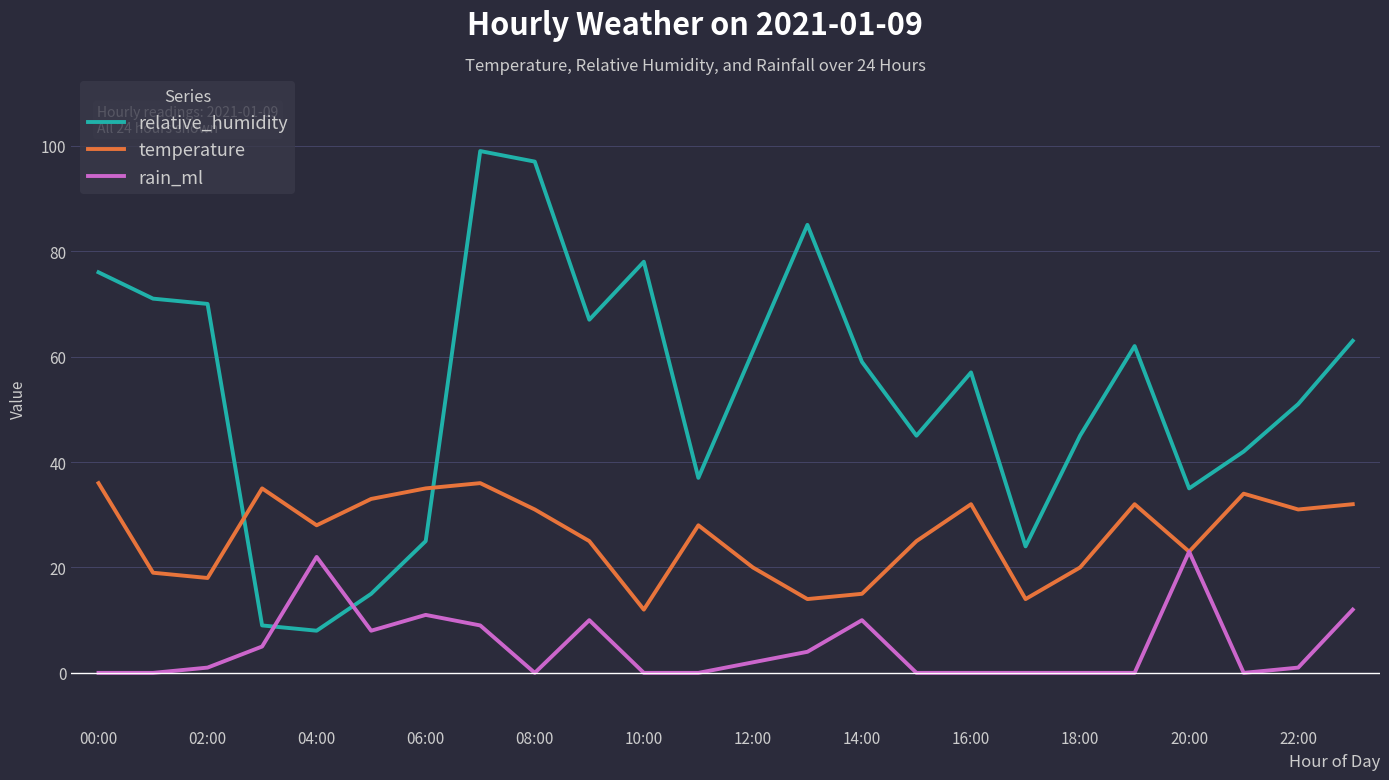

What is the average value of the rain_ml series?

5